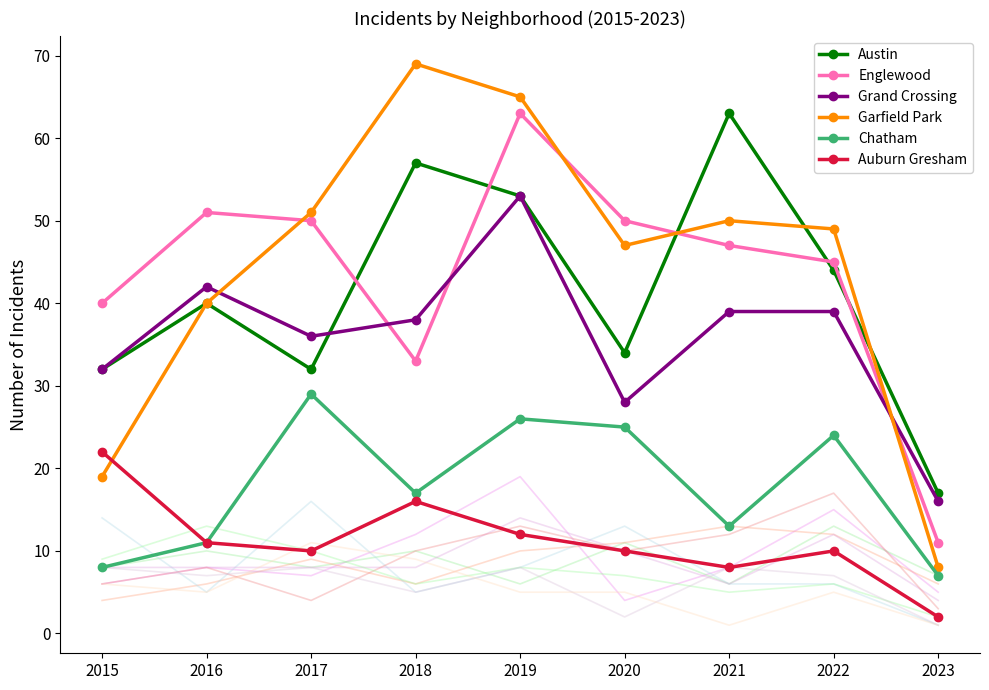

Reading left to right, extract all data points from this chart.

Austin: 32	40	32	57	53	34	63	44	17
Englewood: 40	51	50	33	63	50	47	45	11
Grand Crossing: 32	42	36	38	53	28	39	39	16
Garfield Park: 19	40	51	69	65	47	50	49	8
Chatham: 8	11	29	17	26	25	13	24	7
Auburn Gresham: 22	11	10	16	12	10	8	10	2